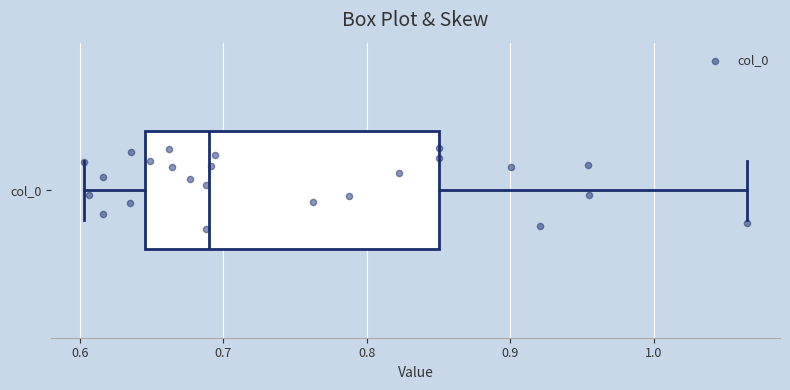

Read this box plot against the x-axis: the position of the median line, the range covered by the box, and the ends of both whiskers. The values are not printed on the chart, so give them approximately, as read against the axis.

median 0.69, box 0.65 to 0.85, whiskers 0.60 to 1.07